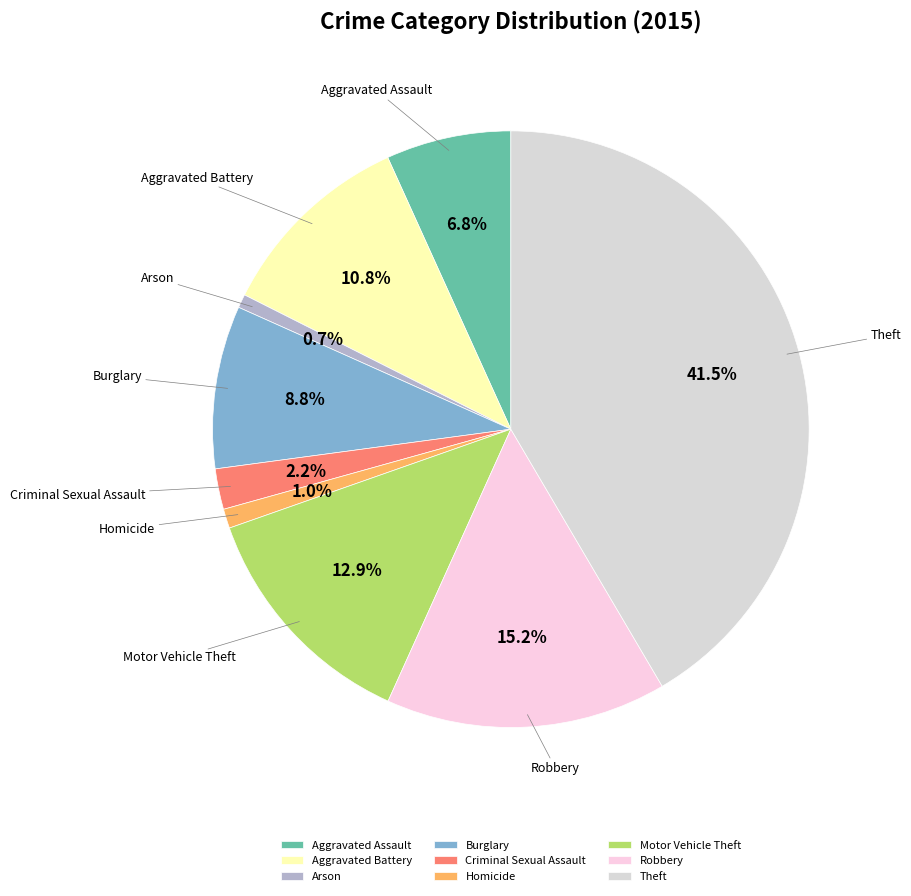

How many segments does this pie chart have?

9